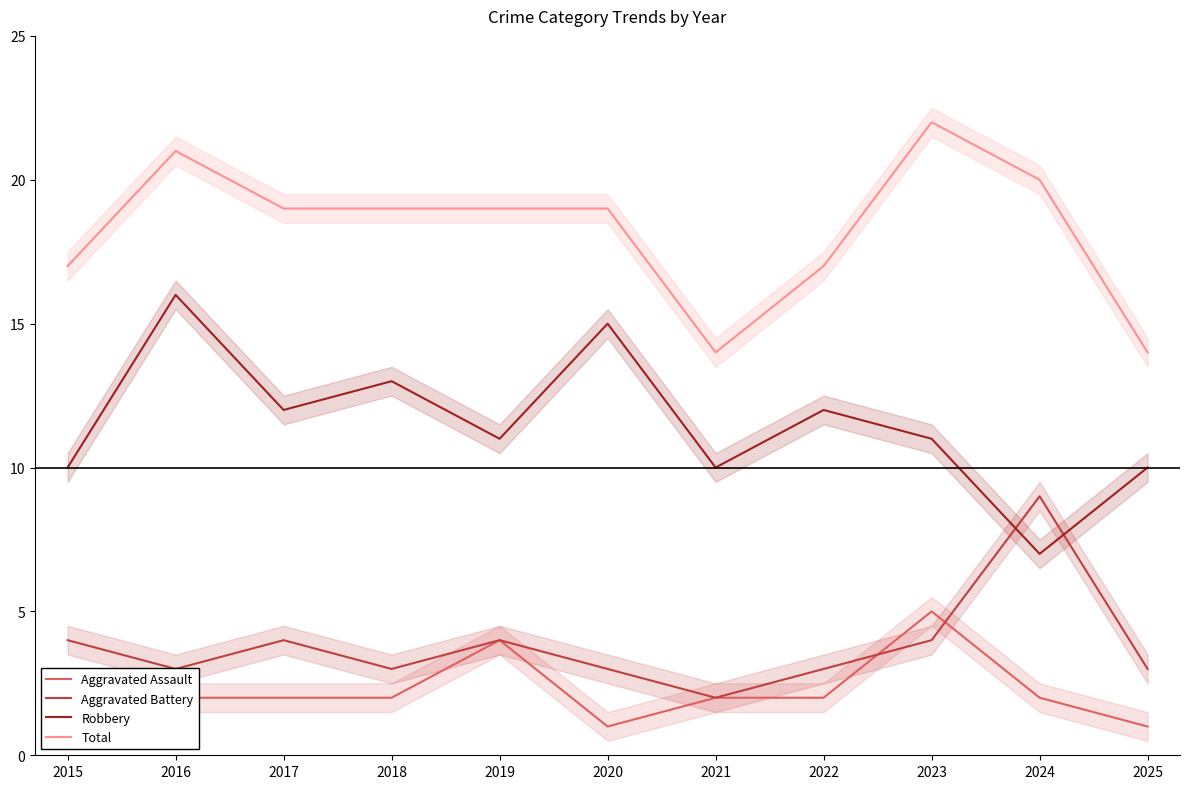

Reading left to right, what are all the values shown in this chart?

Aggravated Assault: 2	2	2	2	4	1	2	2	5	2	1
Aggravated Battery: 4	3	4	3	4	3	2	3	4	9	3
Robbery: 10	16	12	13	11	15	10	12	11	7	10
Total: 17	21	19	19	19	19	14	17	22	20	14